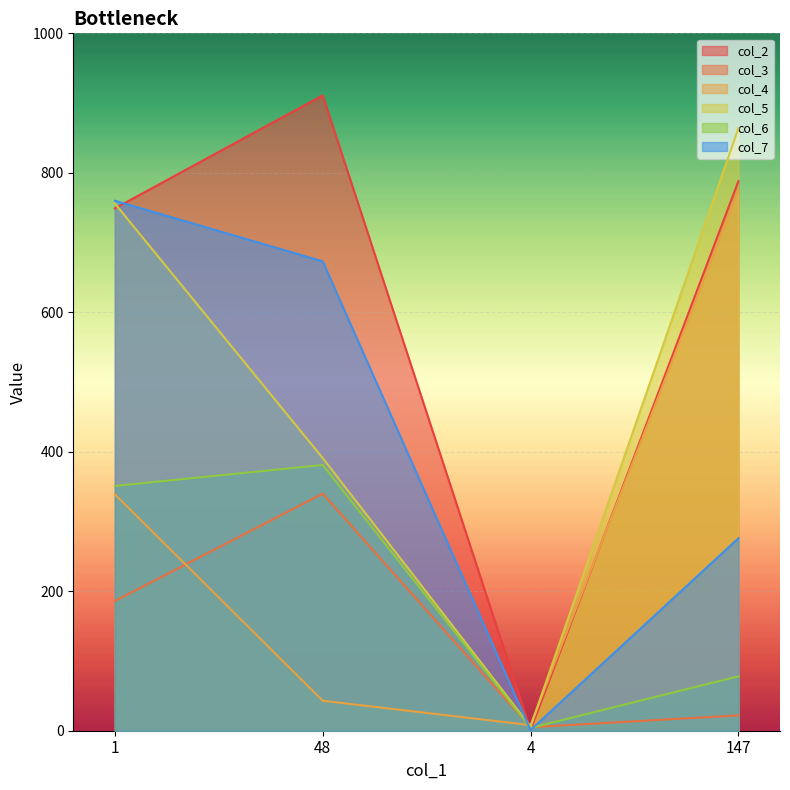

Where is the first local maximum for col_6?

48